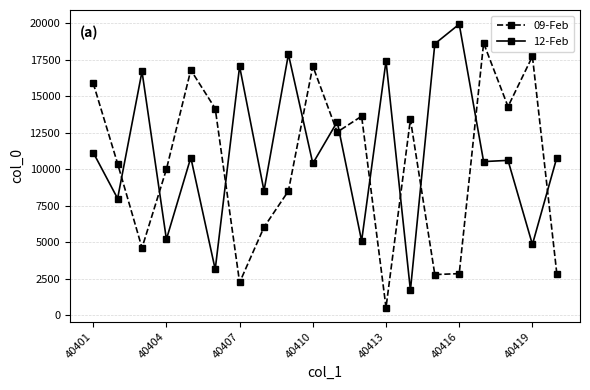

How many categories are shown in the chart?

20